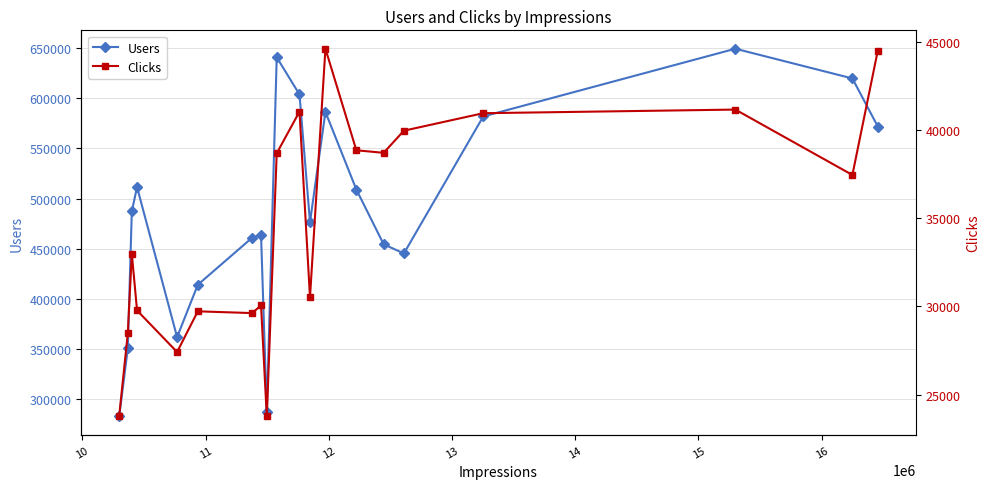

What is the maximum value for Users?

649518.0